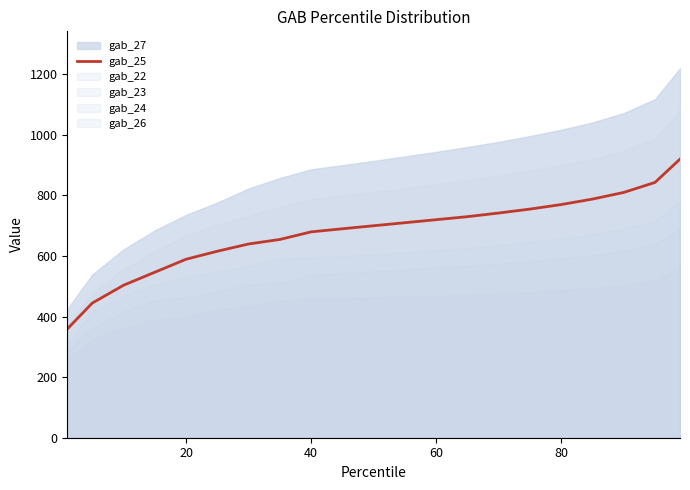

What is the lowest value of the gab_25 series?

359.0